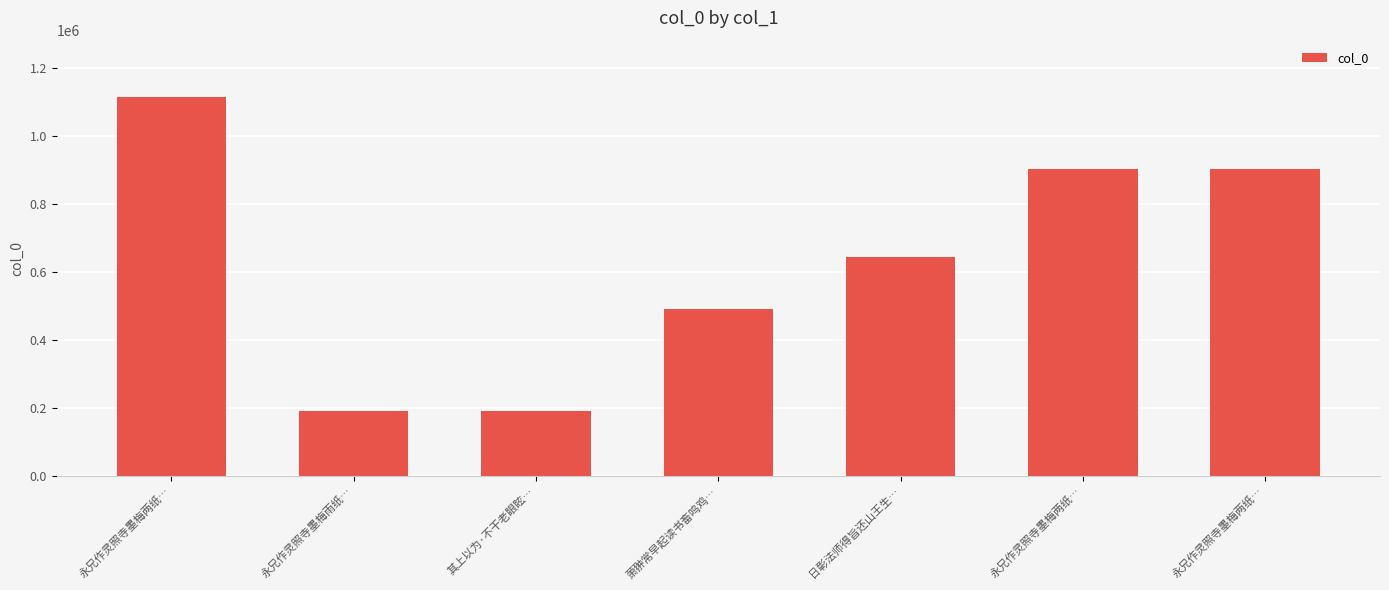

What value does the data have at 永兄作灵照寺墨梅两纸…?

904343